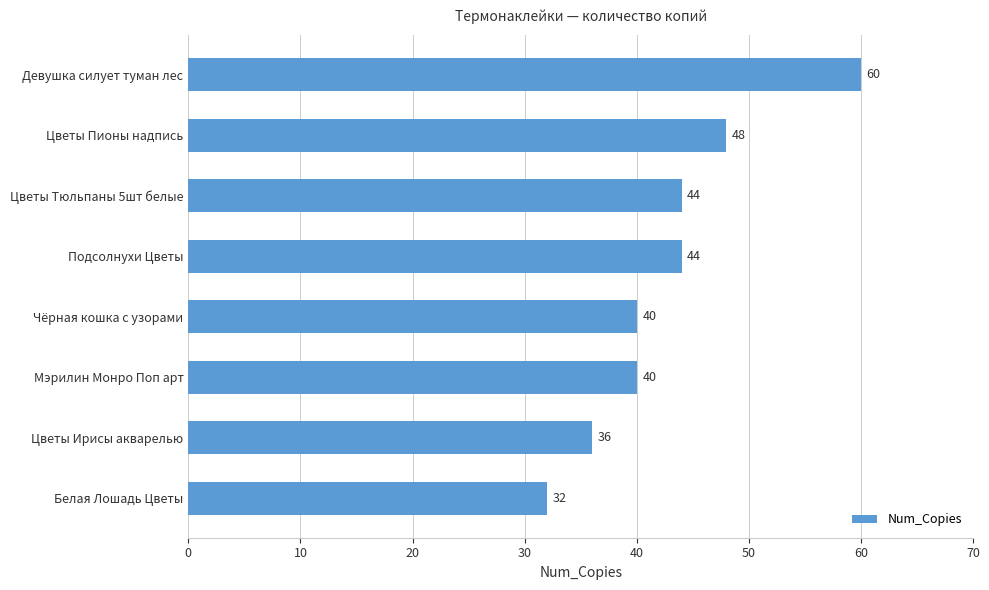

How many values are below 44?

4